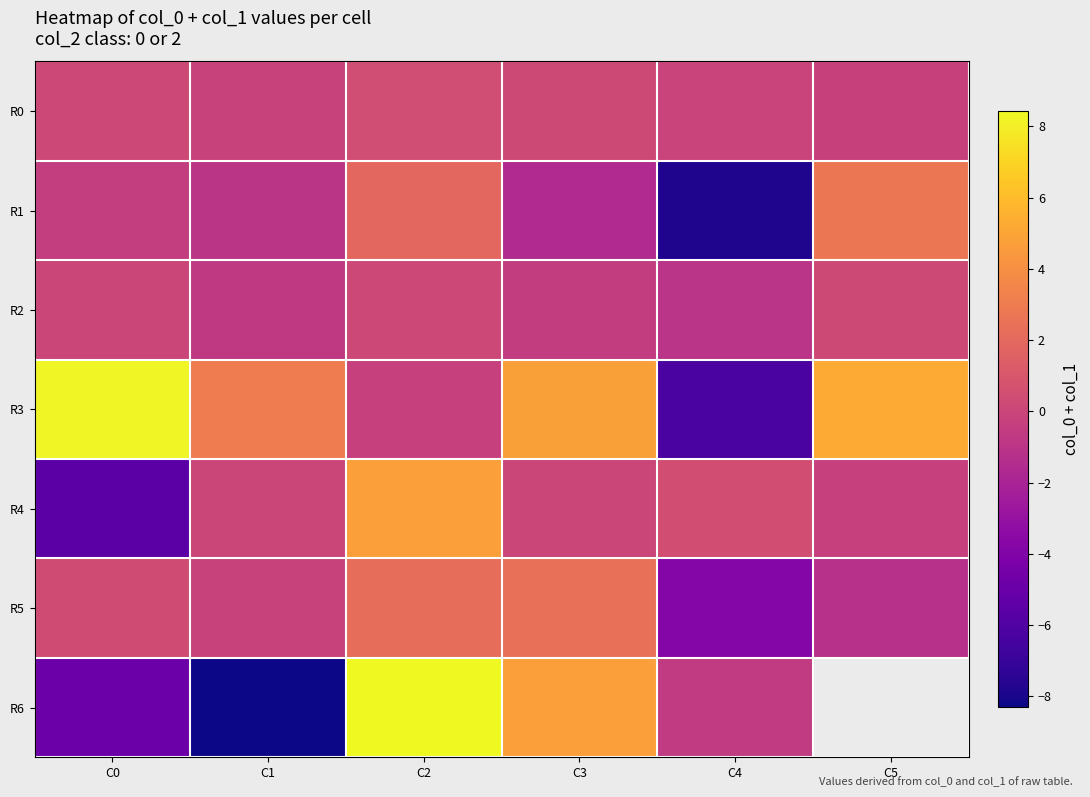

At which label does R4 reach its peak?

C2